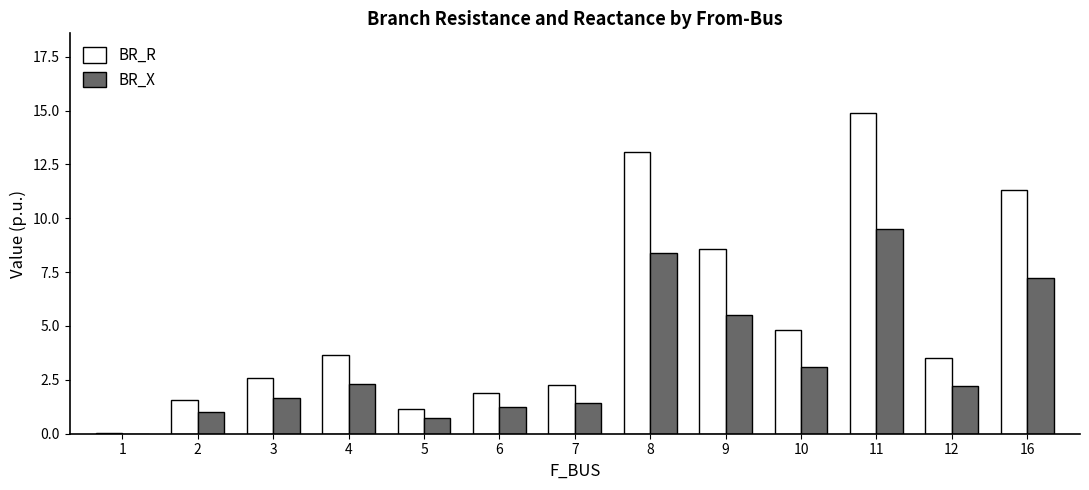

The BR_R series shows 13.1 at 8. True or false?

True